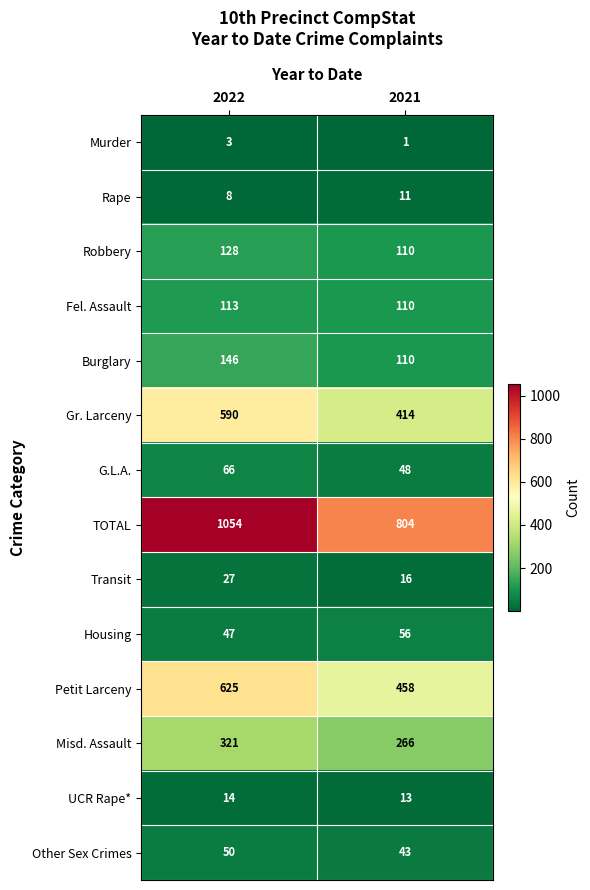

What is the total value across all series at 2021?

2460